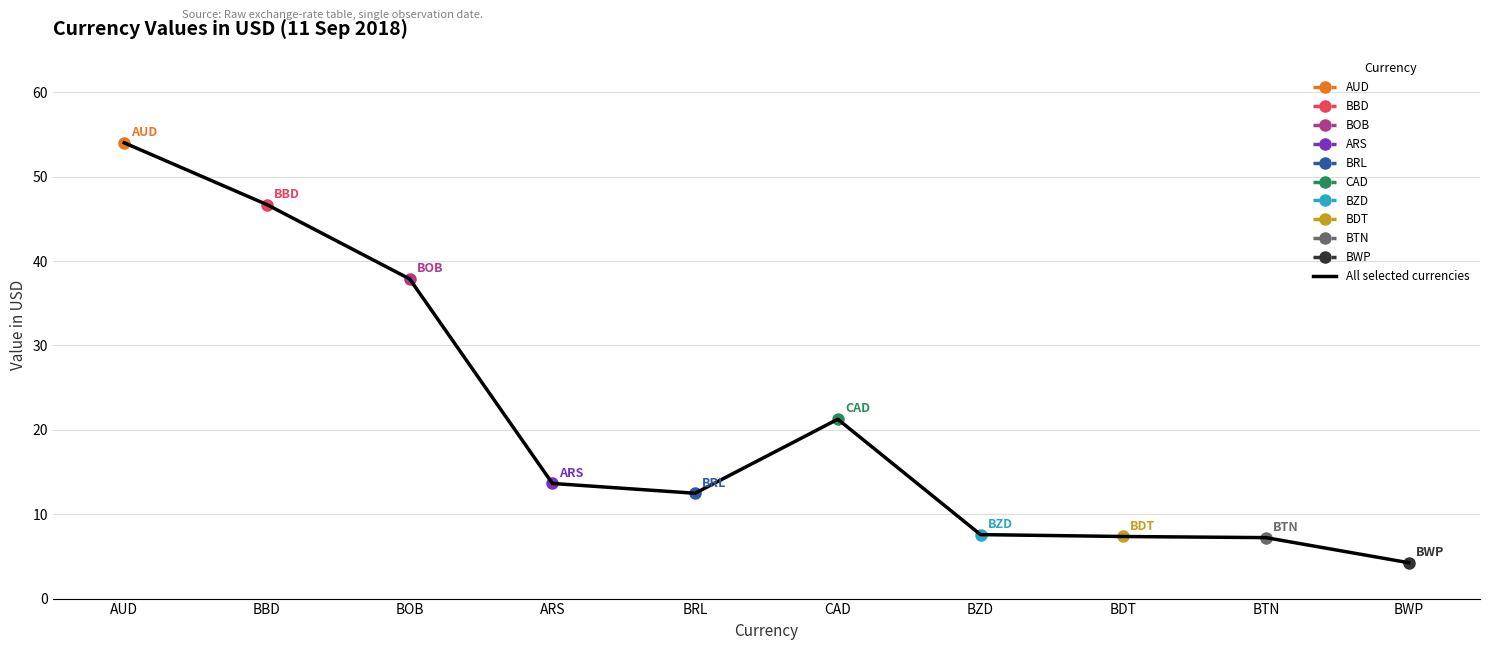

How many values exceed 13?

5